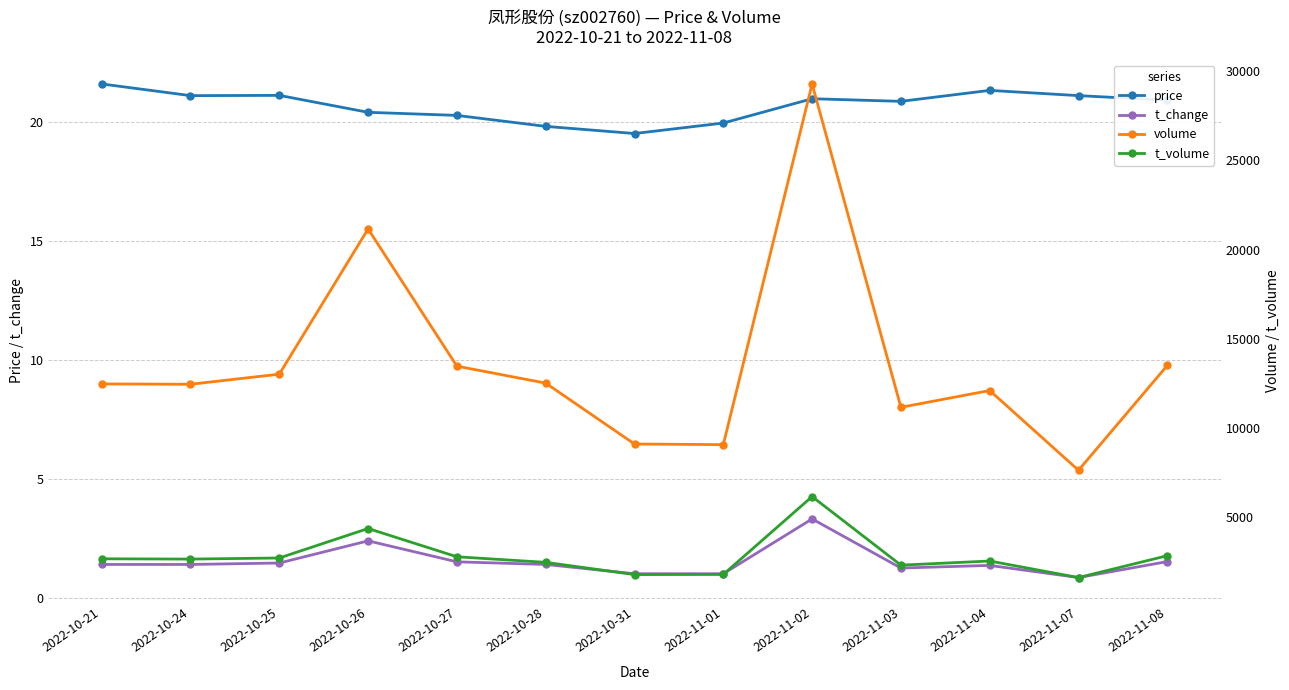

The value of t_volume at 2022-11-04 is 2543.0. True or false?

True